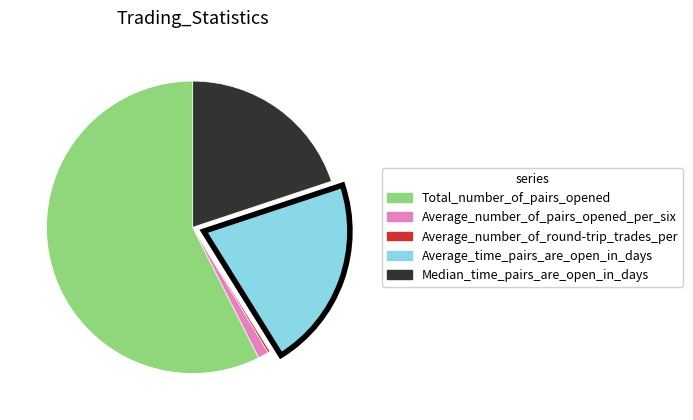

Is the sum of Average_time_pairs_are_open_in_days and Total_number_of_pairs_opened greater than half?

Yes